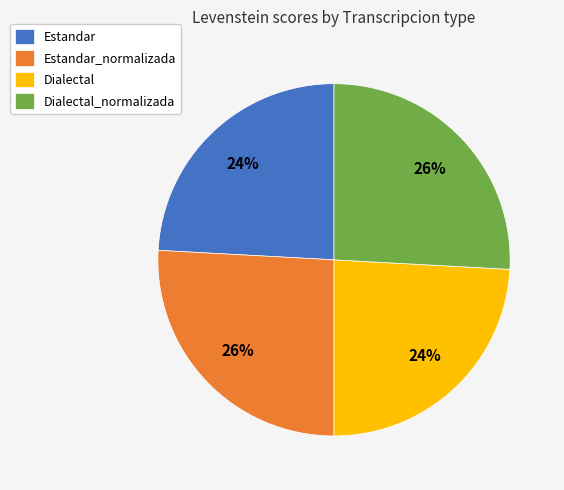

To the nearest percent, what is the combined percentage of Estandar_normalizada and Estandar?

50%